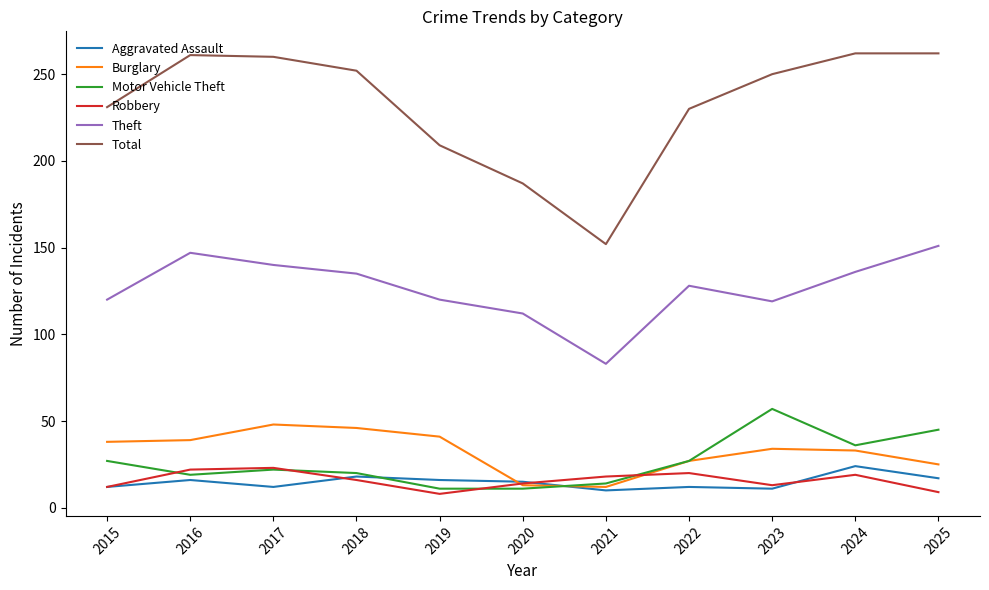

What is the minimum value shown in the chart?

8